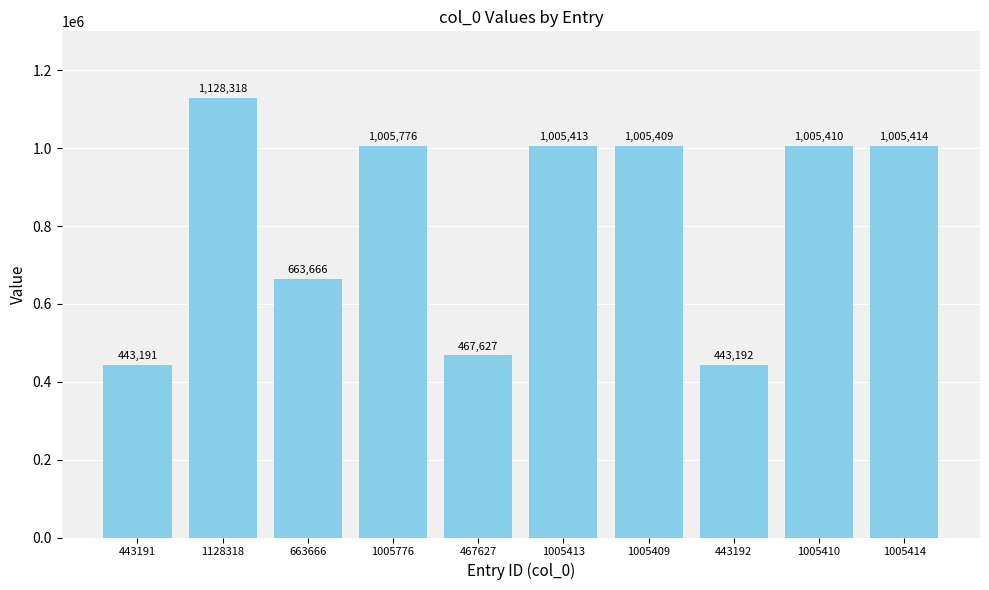

What is the minimum value shown in the chart?

443191